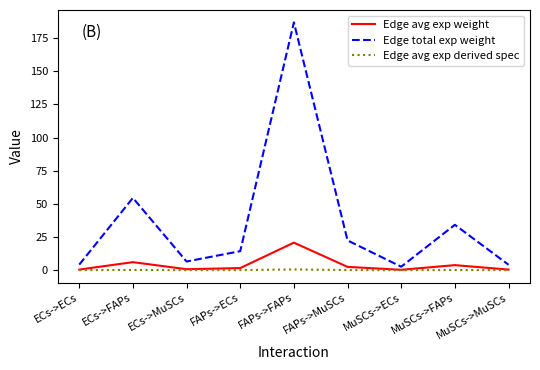

How many distinct data groups are displayed?

3